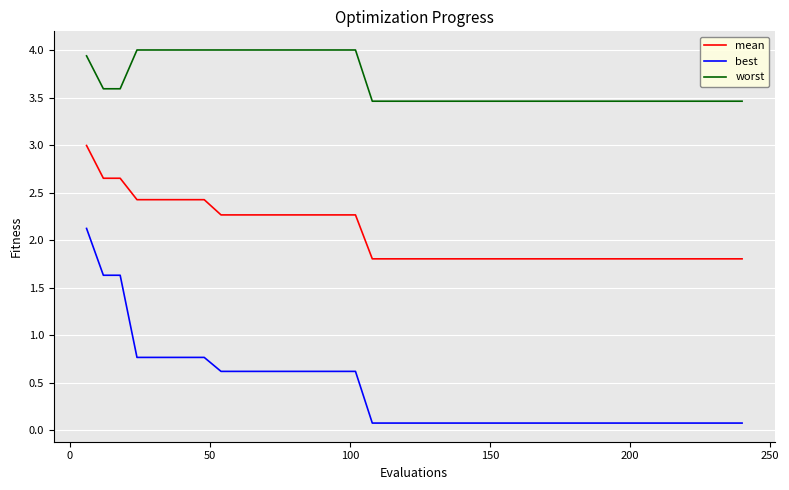

List the series in order of their peak value, highest first.

worst, mean, best